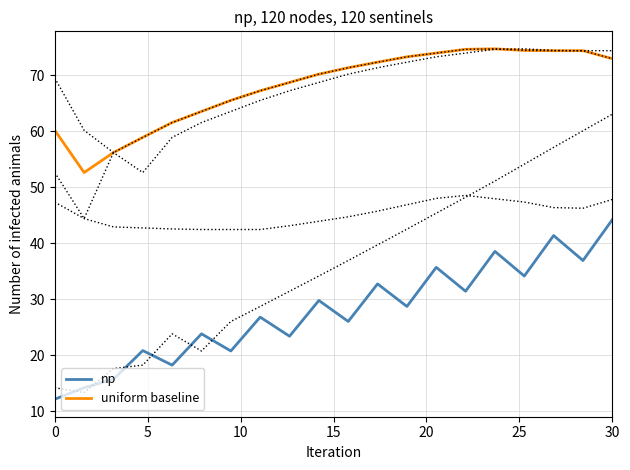

How many lines are shown in the chart?

6